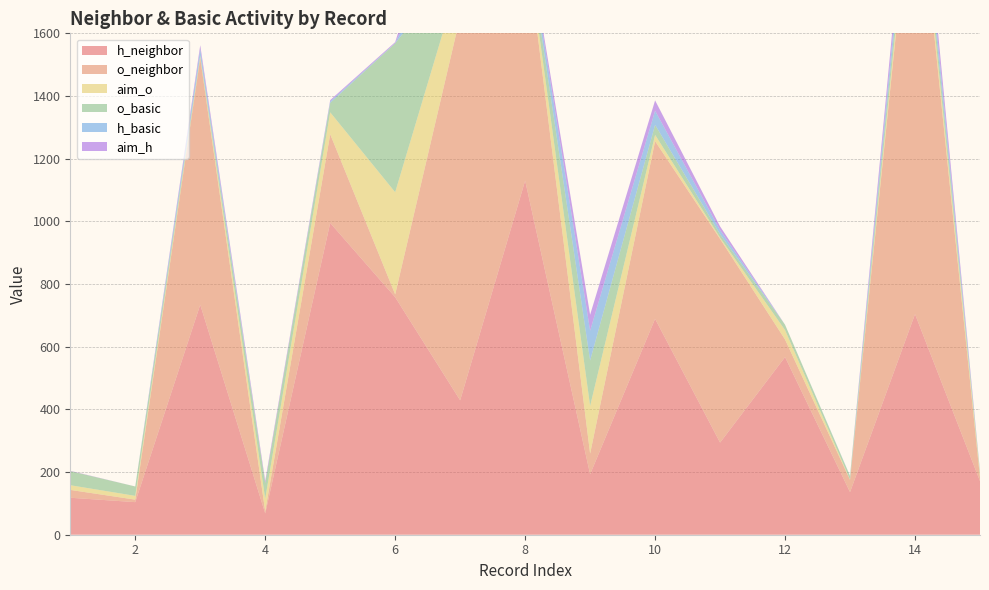

Reading left to right, list all the values displayed in this chart.

h_neighbor: 118	104	734	68	995	758	429	1130	193	689	294	567	136	704	171
o_neighbor: 25	8	787	7	283	9	1224	783	66	567	650	56	39	1486	11
aim_o: 15	12	5	40	70	326	134	12	152	20	4	30	1	36	11
o_basic: 45	30	4	50	30	475	47	20	145	32	11	17	11	46	7
h_basic: 0	0	20	0	5	1	168	7	95	45	13	0	1	48	1
aim_h: 1	0	12	7	4	3	227	4	51	33	12	0	0	52	1